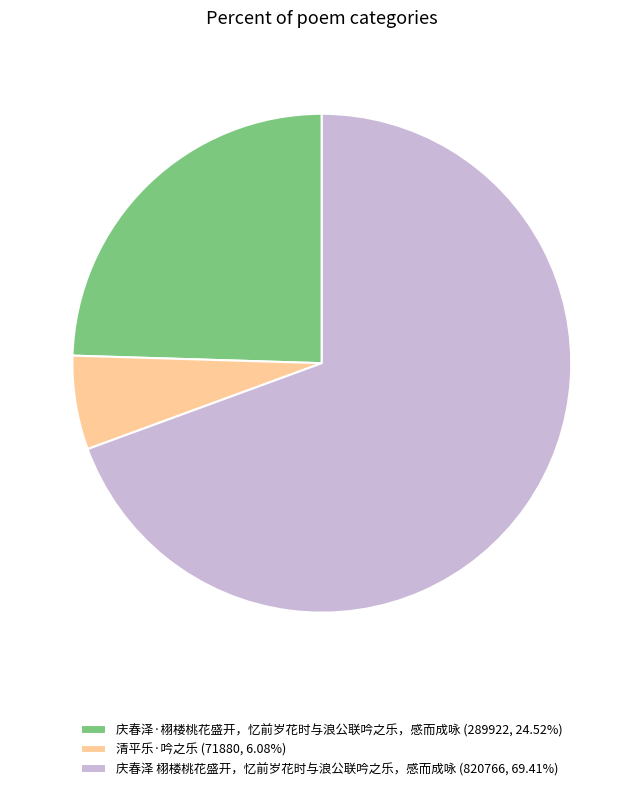

Do 清平乐·吟之乐 (71880, 6.08%) and 庆春泽 栩楼桃花盛开，忆前岁花时与浪公联吟之乐，感而成咏 (820766, 69.41%) together represent more than half of the pie?

Yes